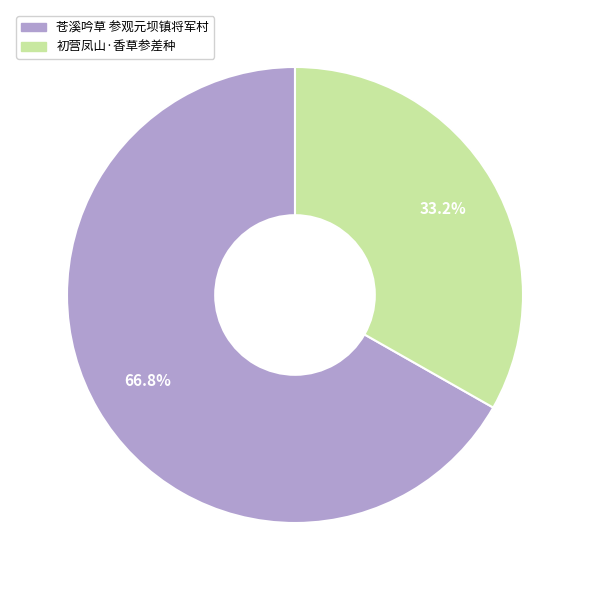

Is there any slice that represents more than half of the pie?

Yes